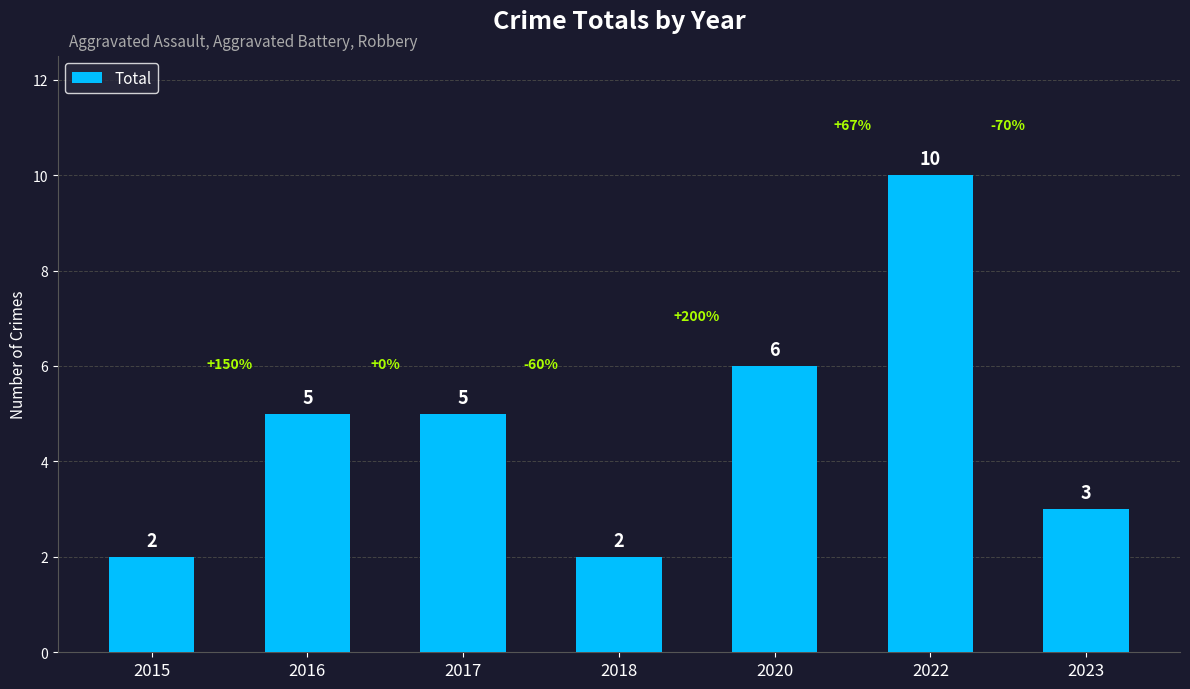

What is the ratio of the value at 2015 to the value at 2020?

0.3